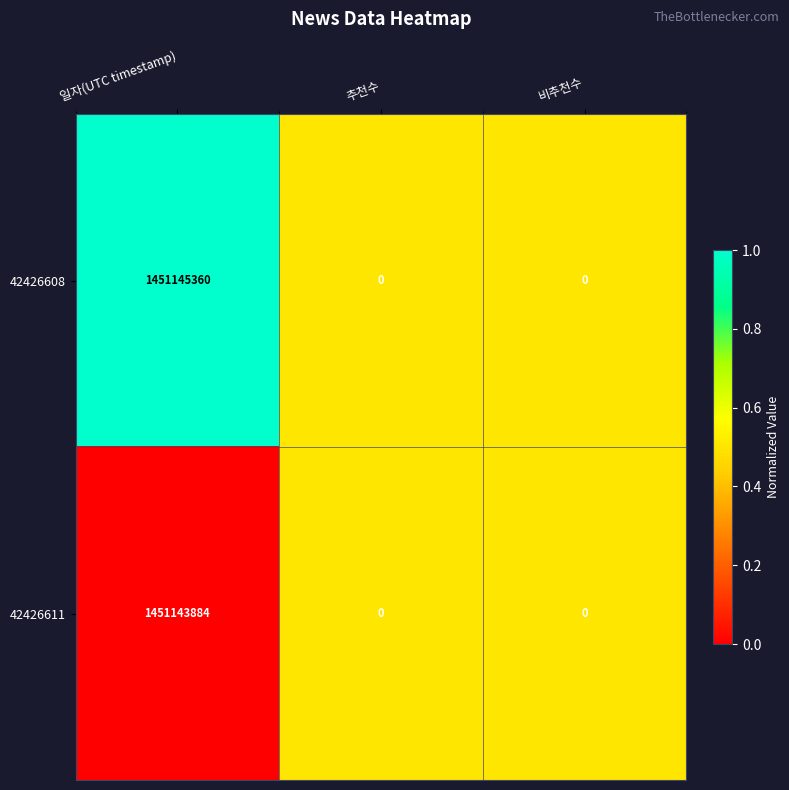

Is the value of 42426608 at 일자(UTC timestamp) greater than the value of 42426611 at 비추천수?

Yes